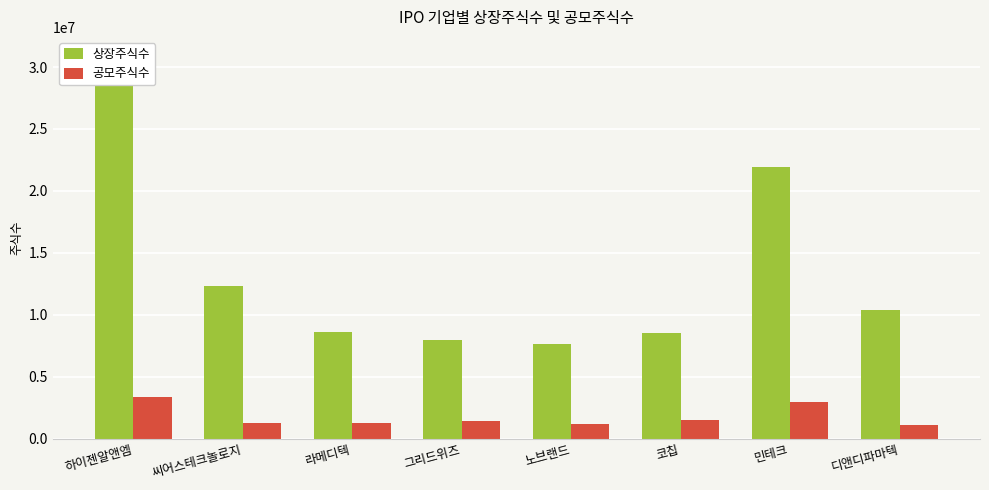

What is the value of the 공모주식수 bar at the 6th from the left?

1500000